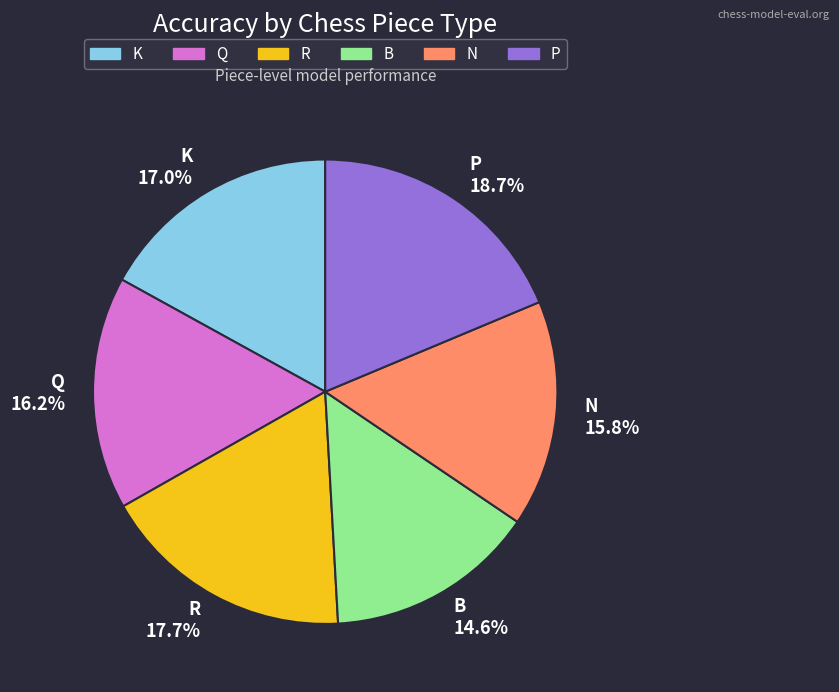

Is the sum of Q and R greater than half?

No